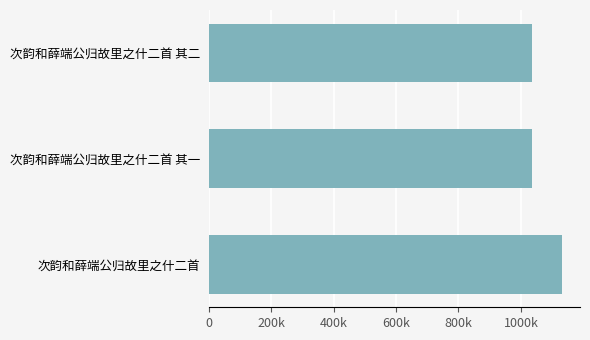

What is the greatest value displayed?

1132417